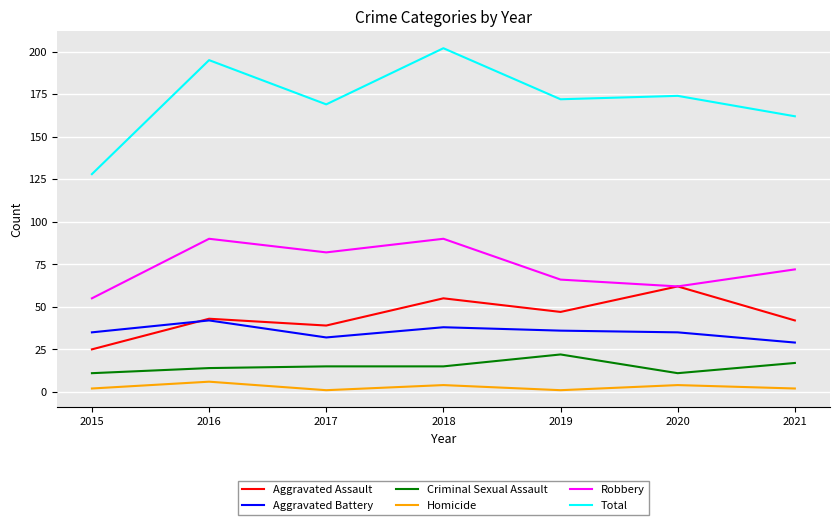

In Total, how many points are lower than both neighbors (excluding endpoints)?

2